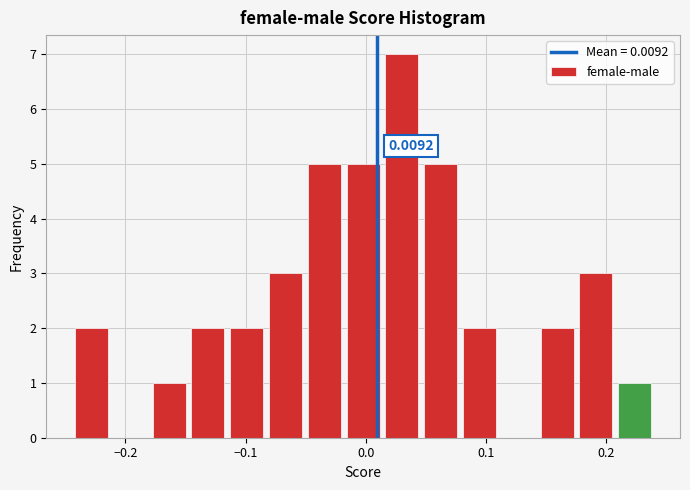

Read against the x-axis, roughly where is the centre of the tallest bar?

0.03